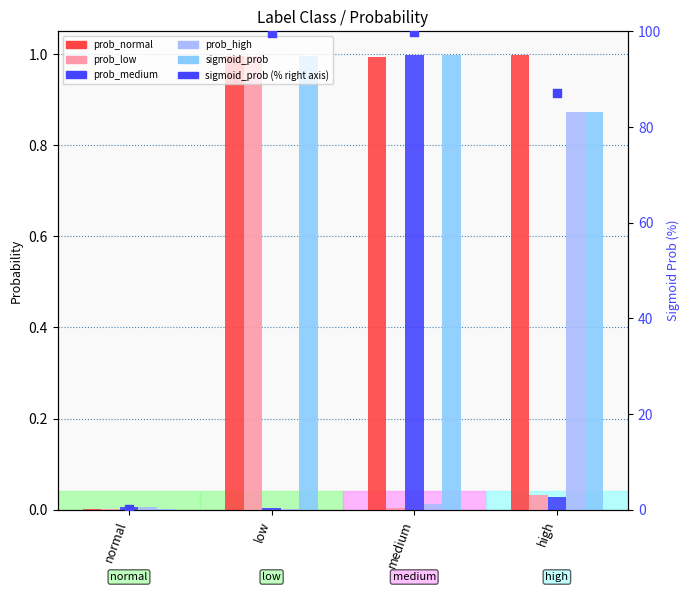

At which category is the sum across all series the highest?

medium